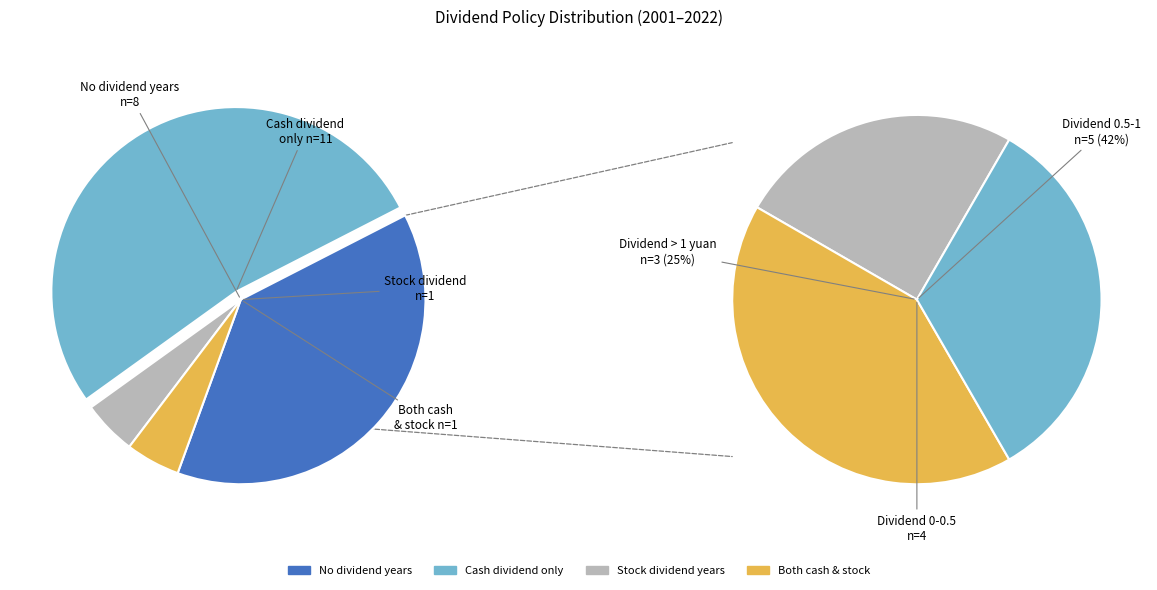

Does any single category account for the majority?

No